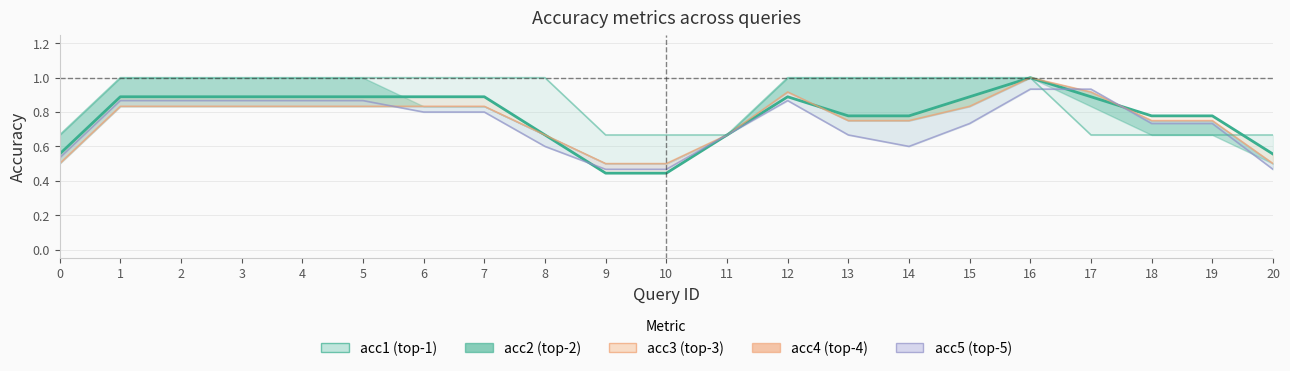

True or false: acc3 has more than 0 points higher than both neighbors.

True